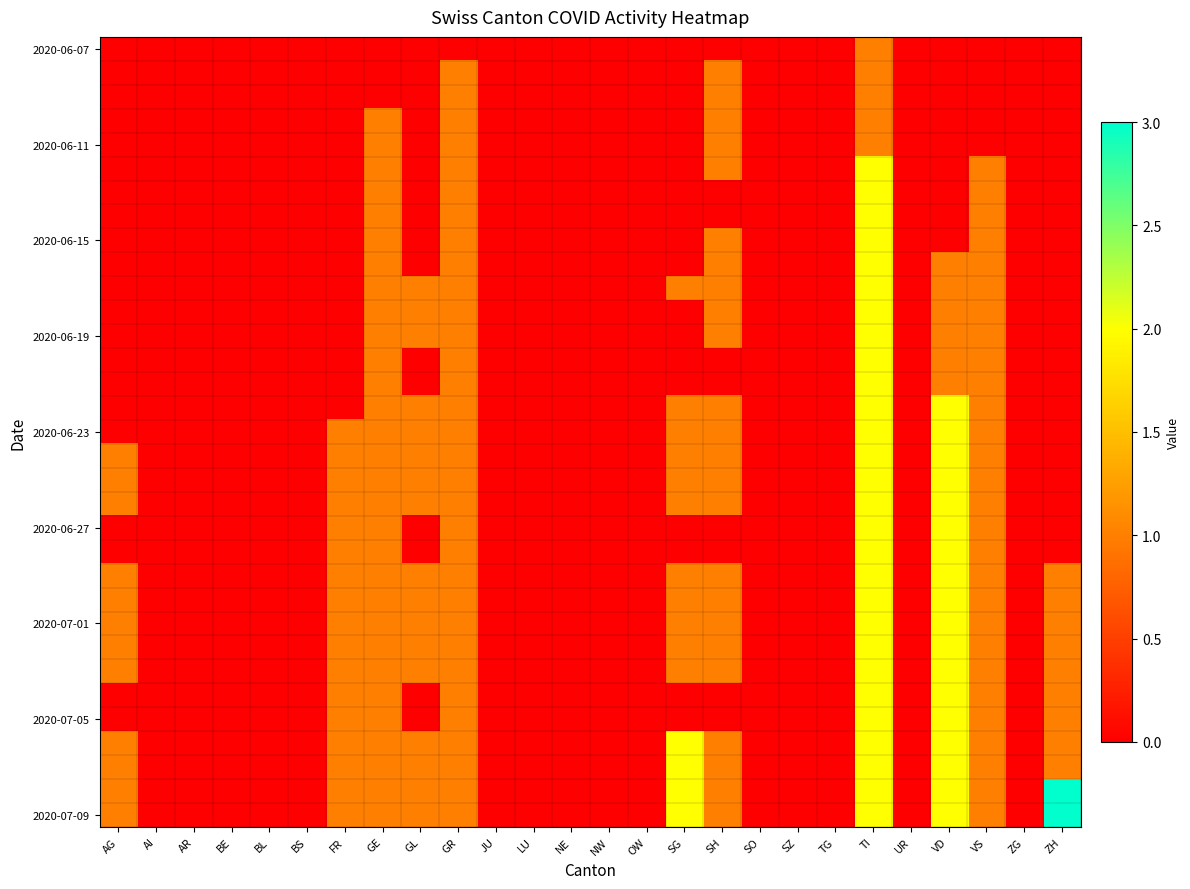

How many distinct data groups are displayed?

33